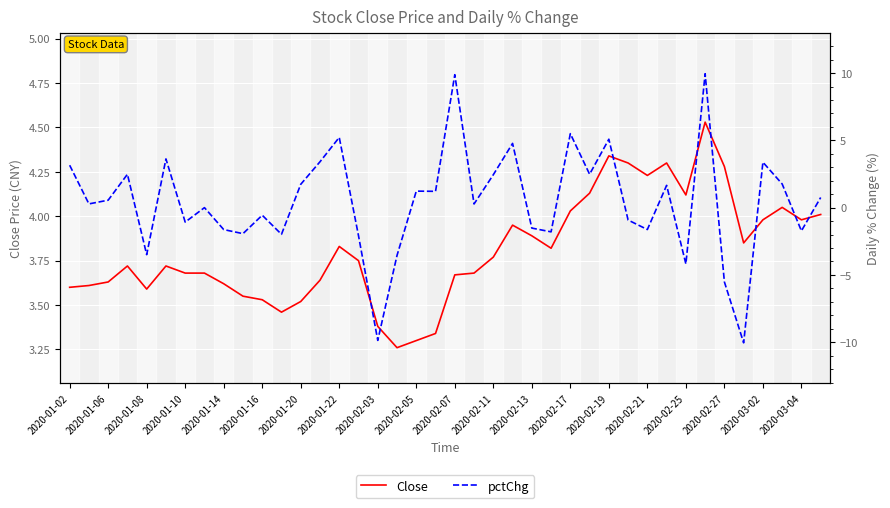

What is the difference between the maximum and minimum values in the Close series?

1.3